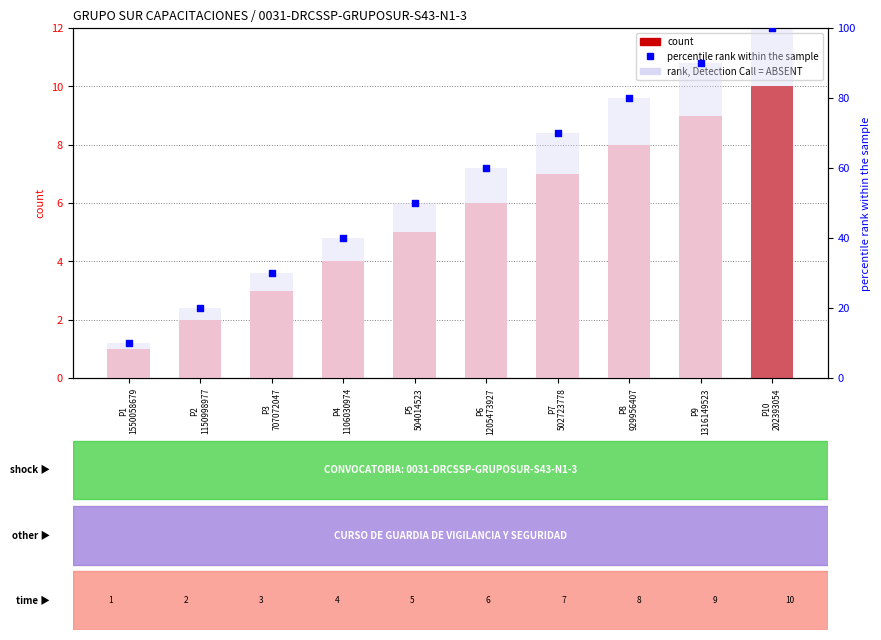

Which series has the largest total across all categories?

rank, Detection Call = ABSENT